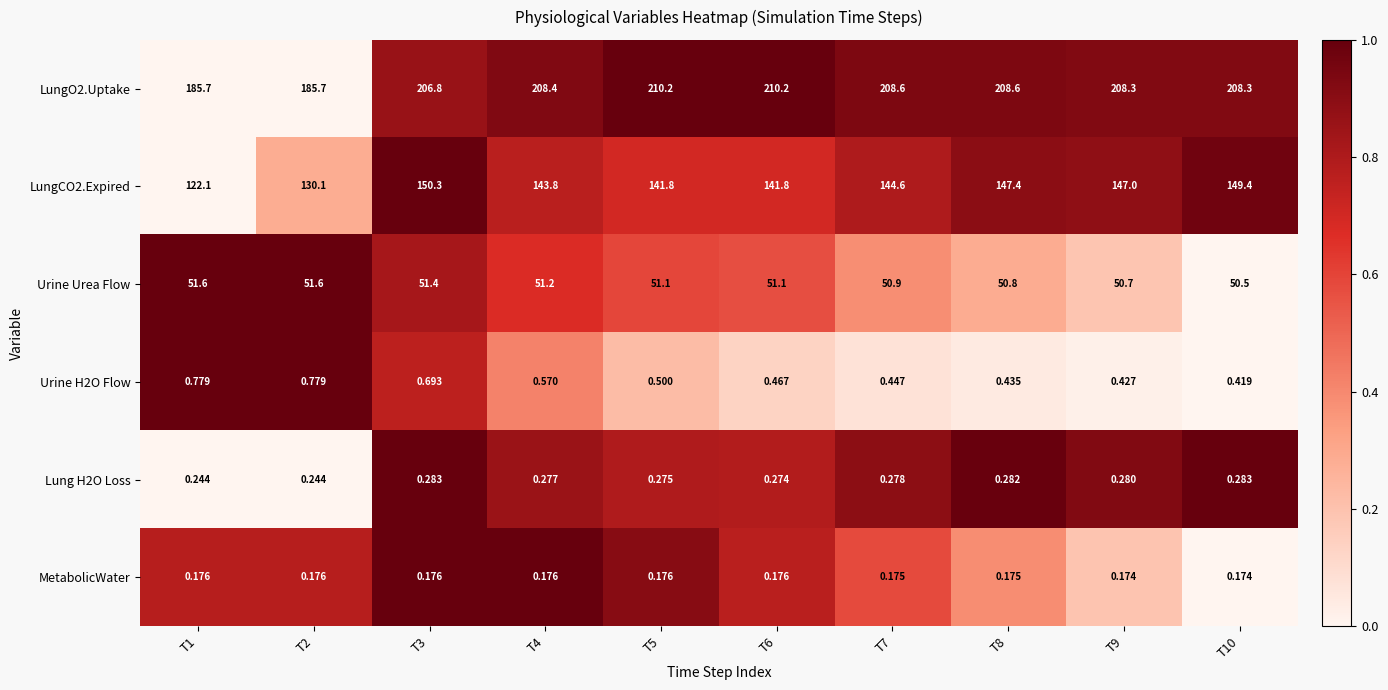

Is the value of MetabolicWater at T4 greater than the value of LungO2.Uptake at T6?

No